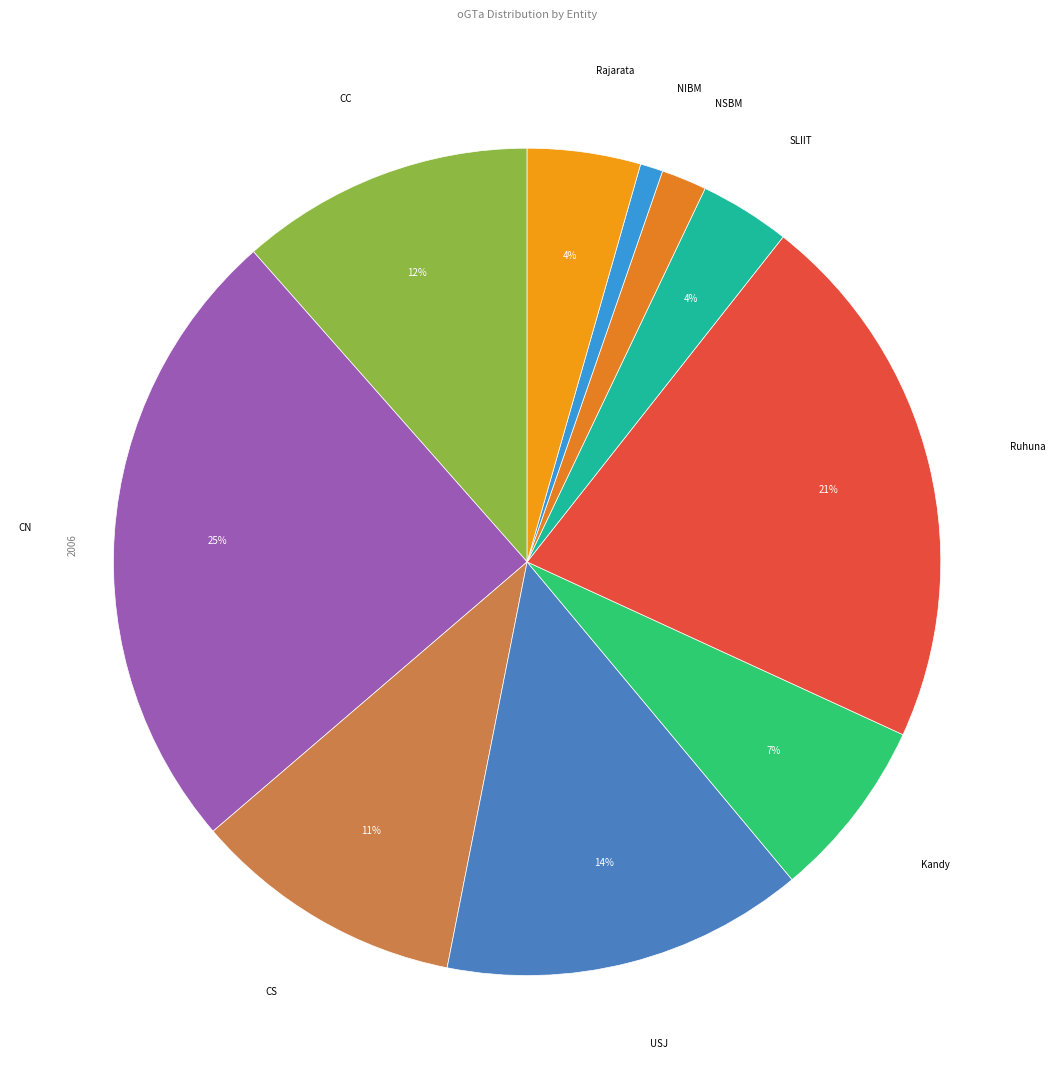

To the nearest percent, what is the difference between the largest and smallest slice percentages?

24%